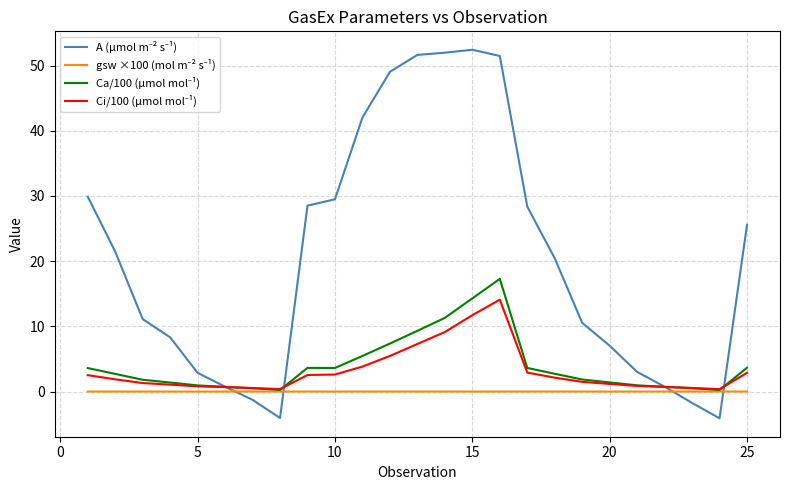

What is the greatest value displayed?

52.4